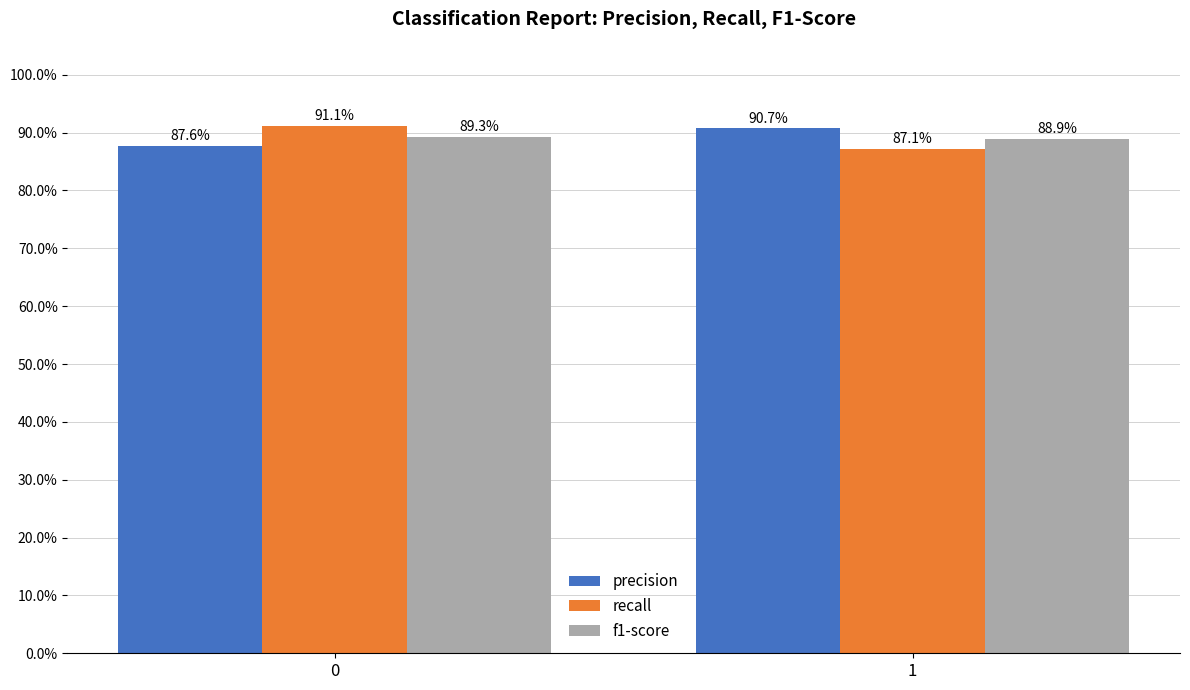

What is the total value across all series at 0?

2.7